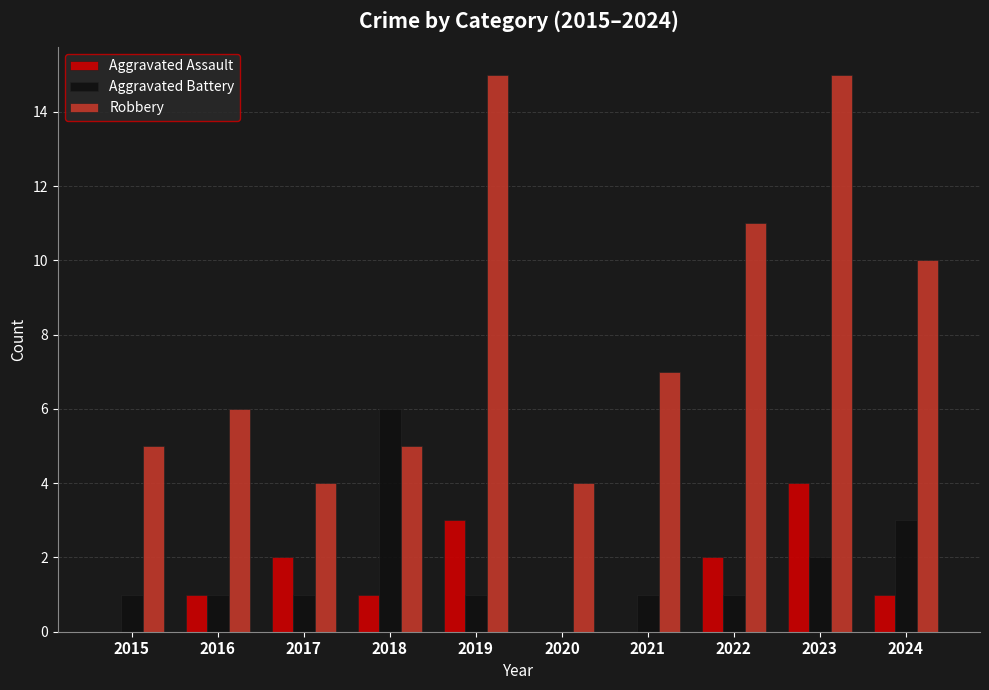

Which series has the largest total across all categories?

Robbery